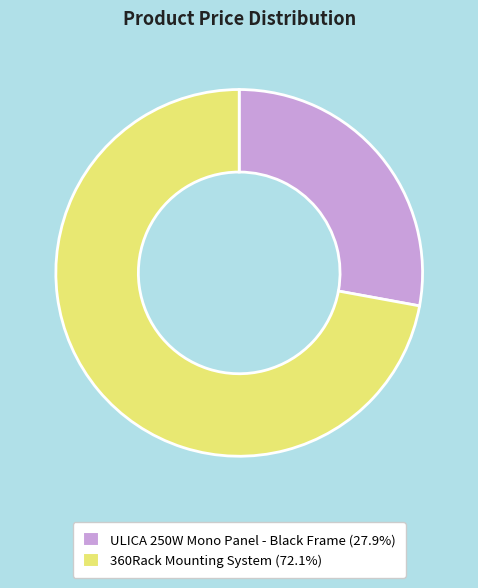

Which slice is the smallest?

ULICA 250W Mono Panel - Black Frame